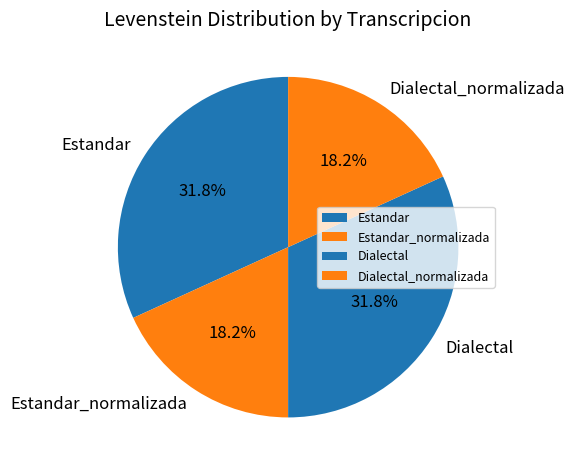

Which has a higher value, Estandar_normalizada or Estandar?

Estandar